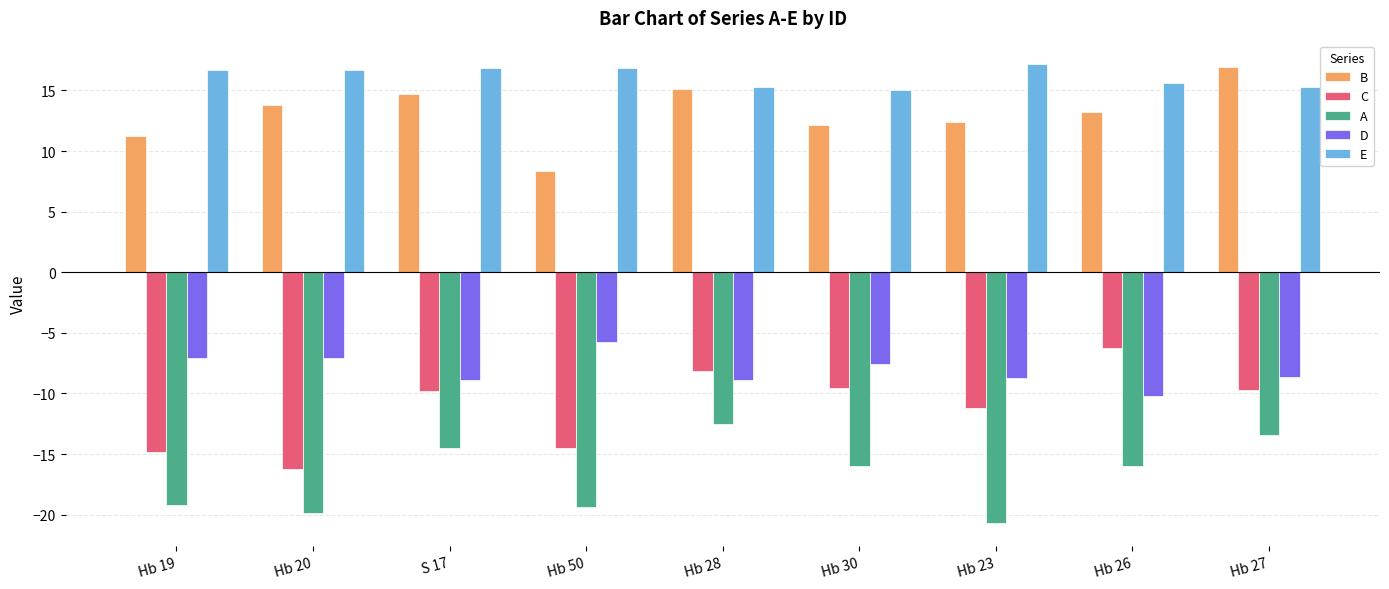

At Hb 20, list the series in order from largest to smallest.

E, B, D, C, A